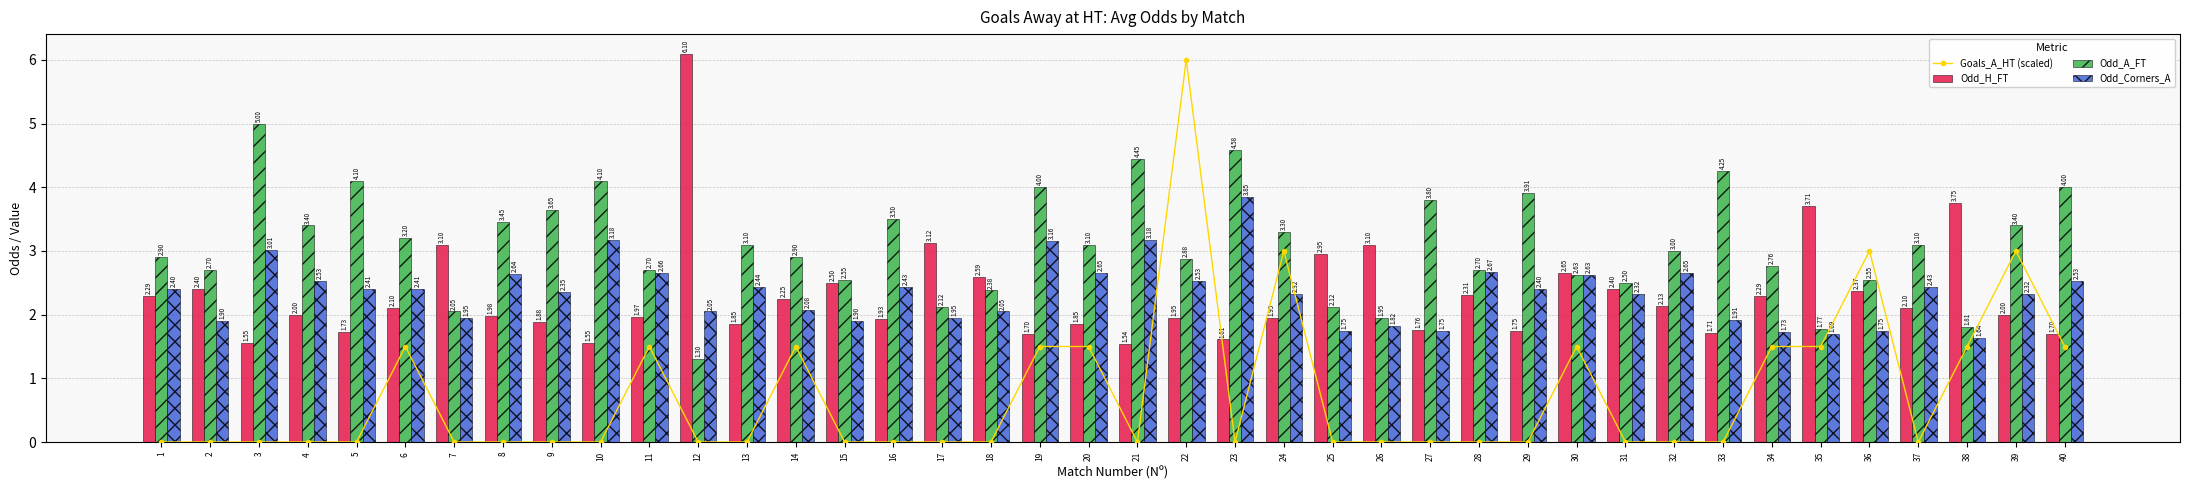

Which category has the highest value in the Odd_Corners_A series?

23